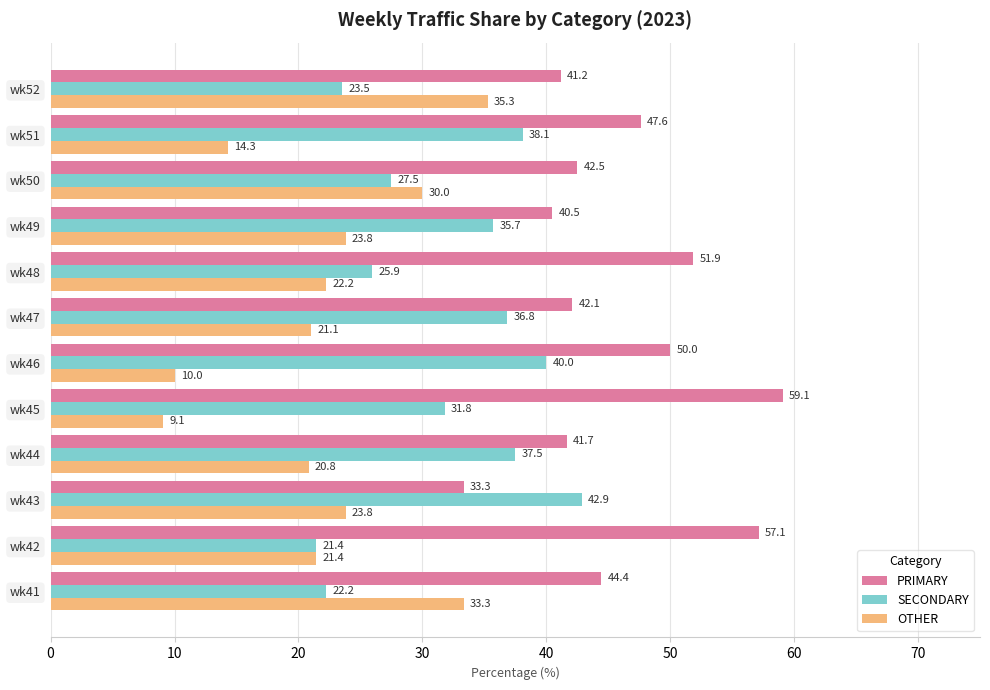

The PRIMARY series shows 9.9 at wk49. True or false?

False